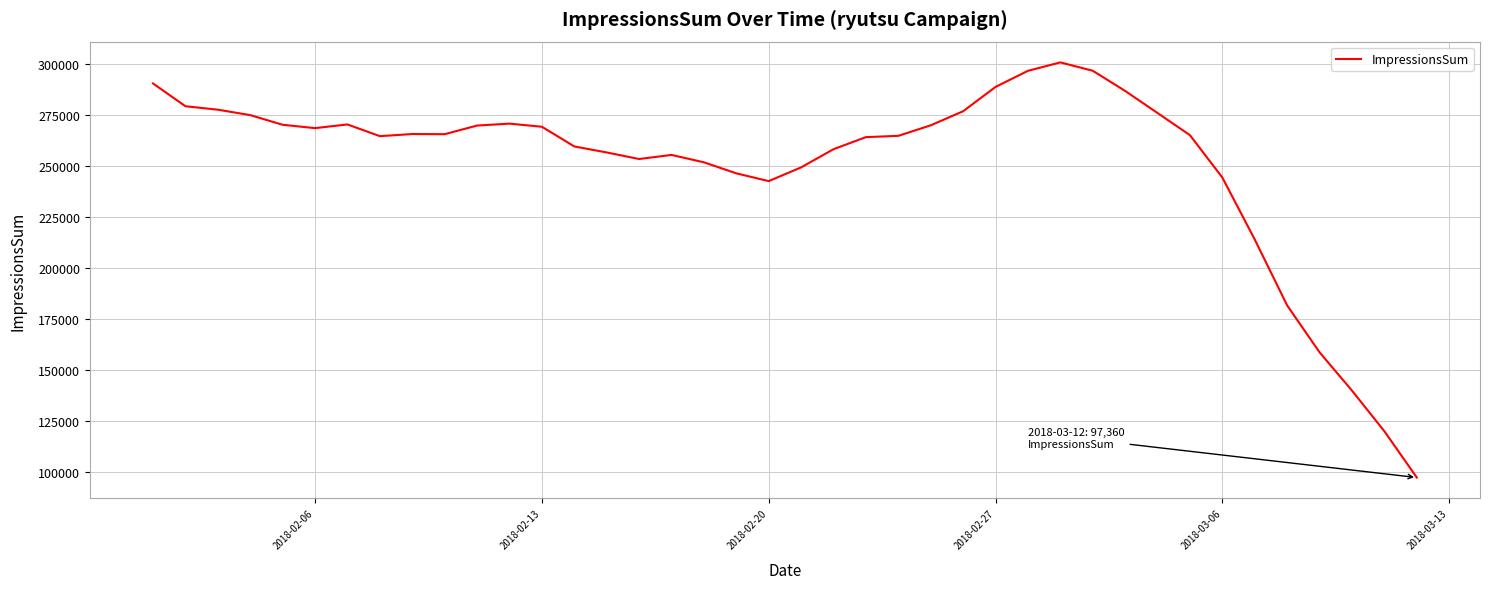

What is the sum of all values?

10054459